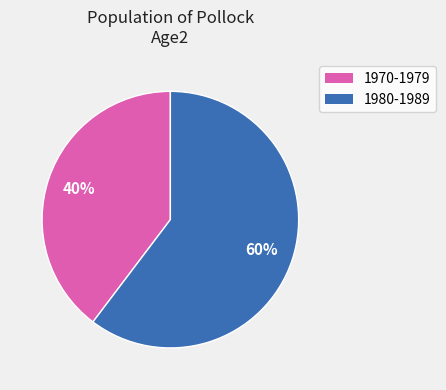

Does any single category account for the majority?

Yes